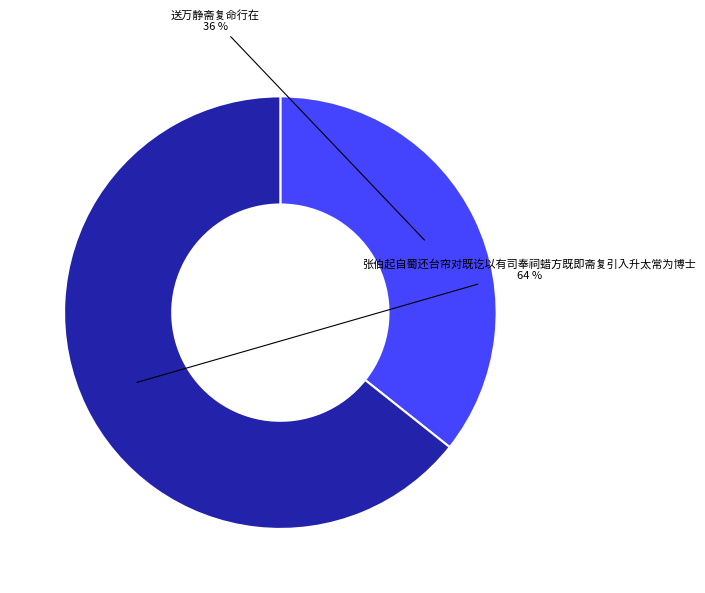

How many slices are in this pie chart?

2